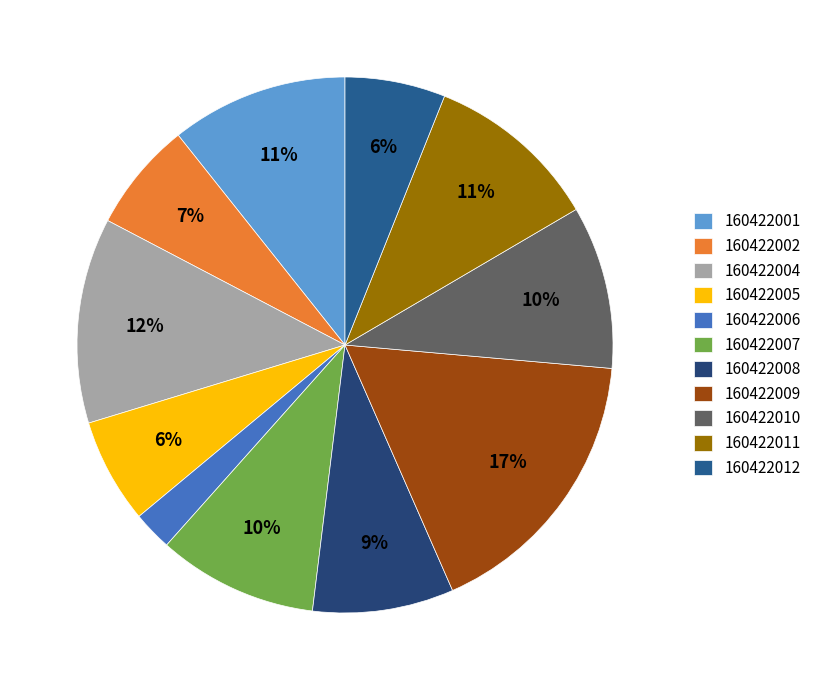

Count the number of slices in the pie.

11